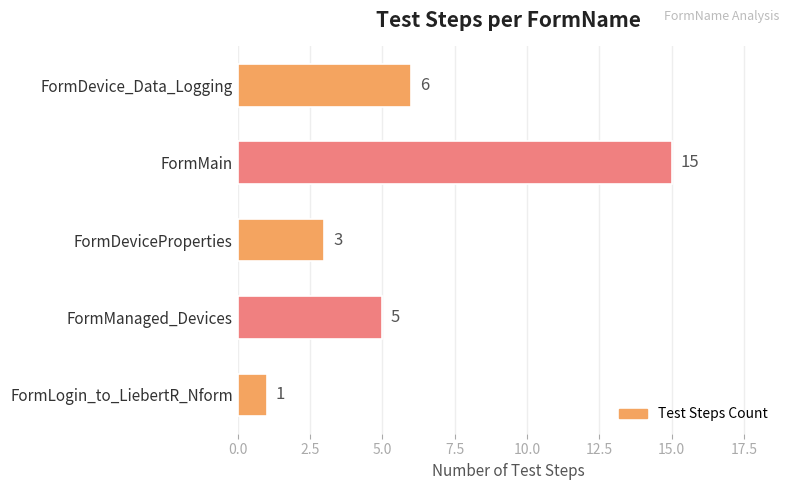

At which label is the value closest to 8?

FormDevice_Data_Logging